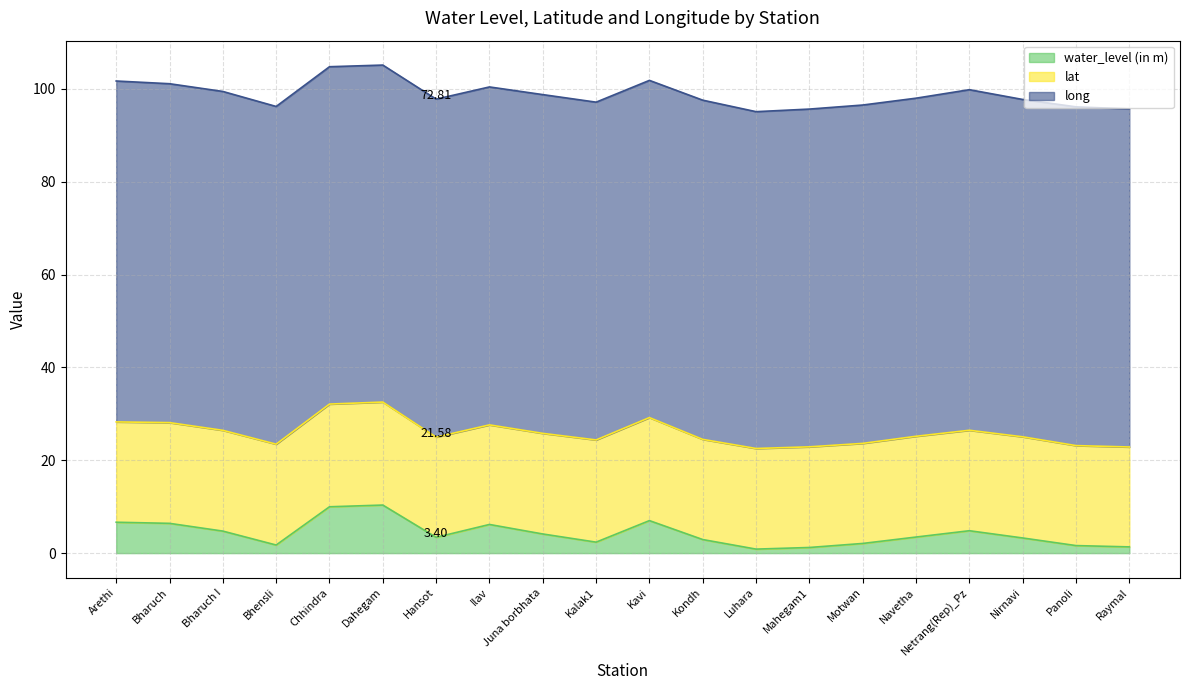

What are all the series names shown in the legend?

water_level (in m), lat, long